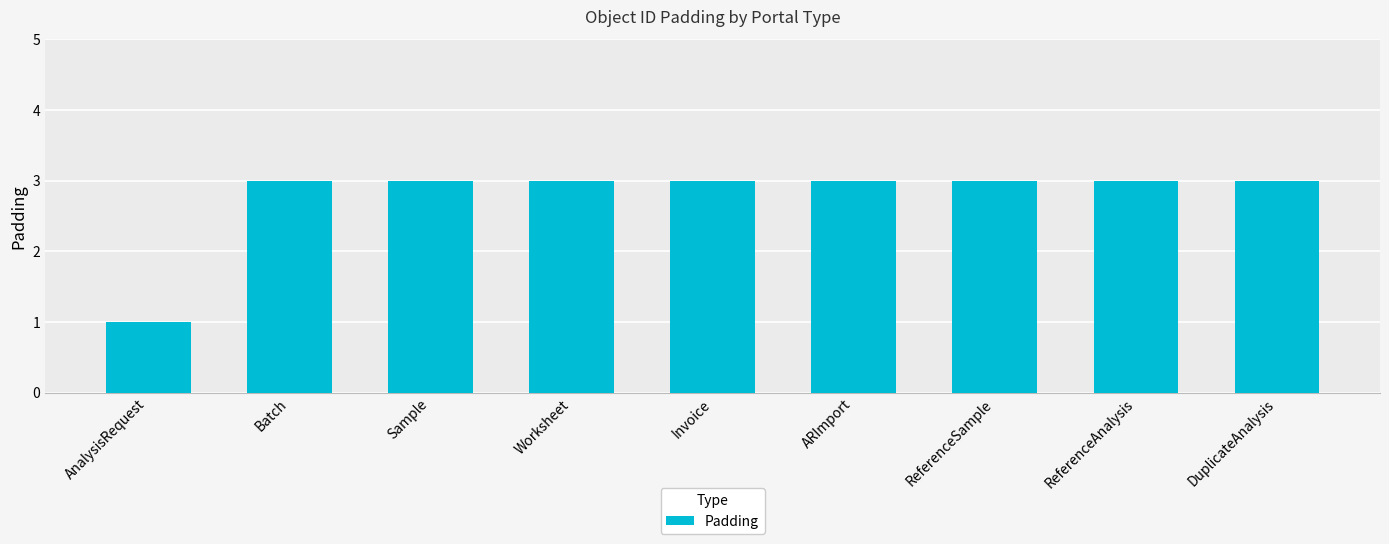

The chart shows a value of 3 at Batch. True or false?

True